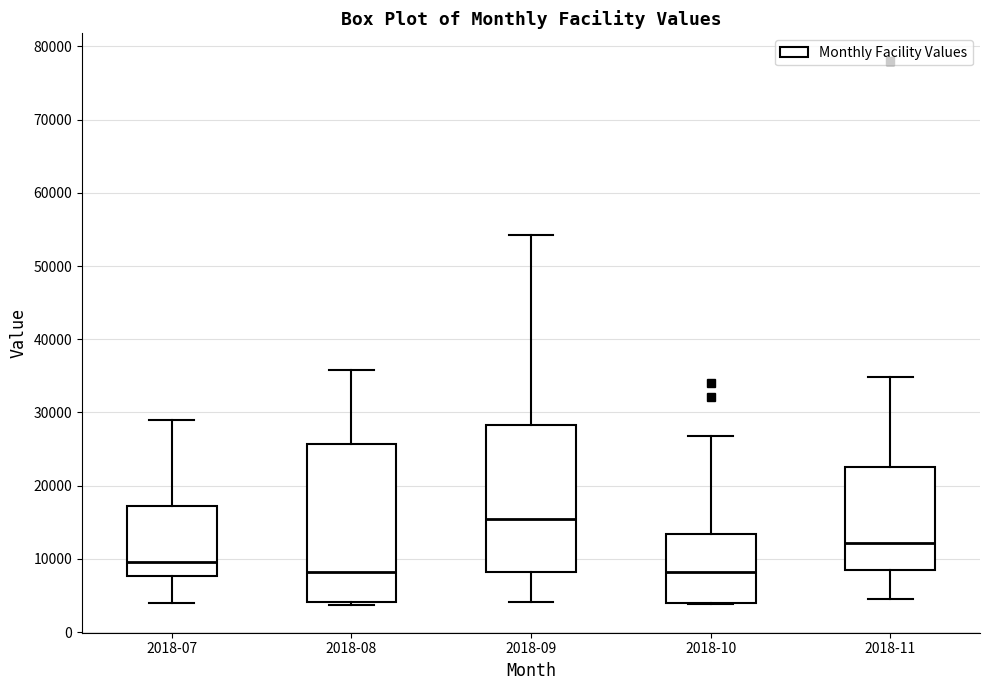

Where does the lower whisker of the box for 2018-09 end on the y-axis? The values are not printed on the chart, so give them approximately, as read against the axis.

4000